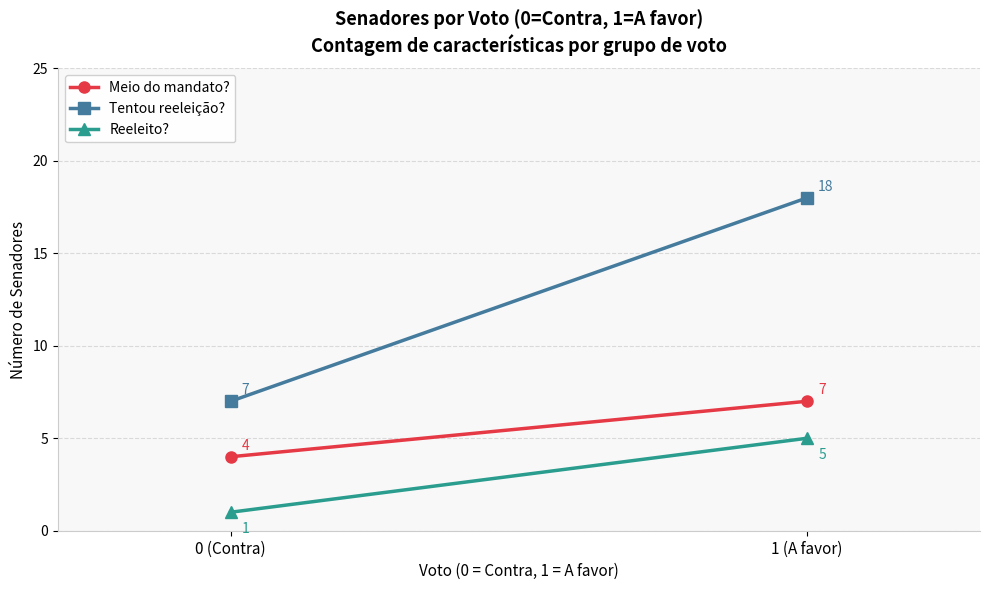

What is the highest value of the Meio do mandato? series?

7